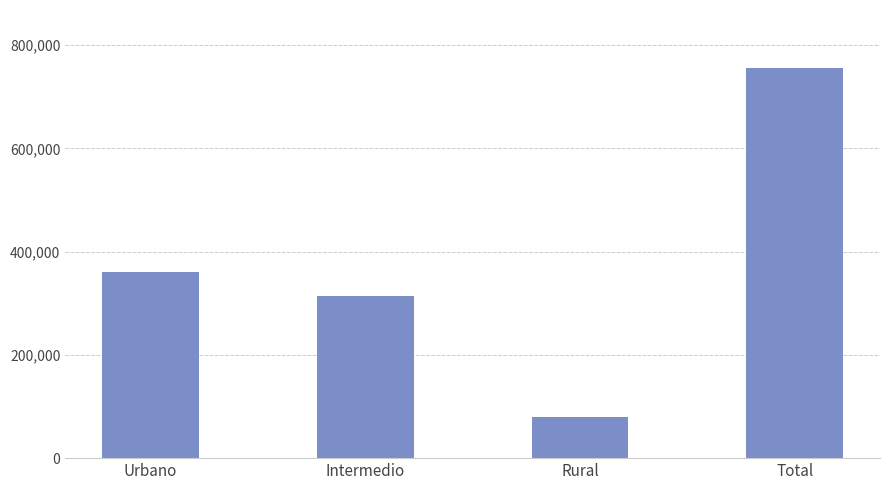

What is the label of the 4th bar from the left?

Total